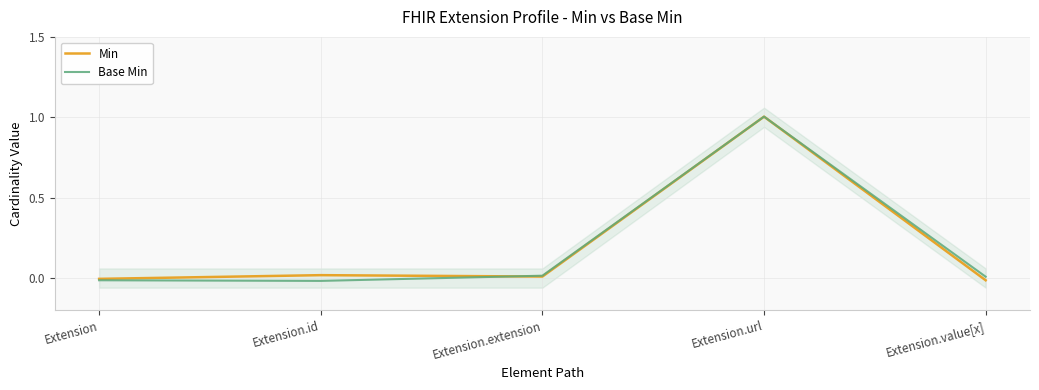

What position from the left is Extension.url?

4